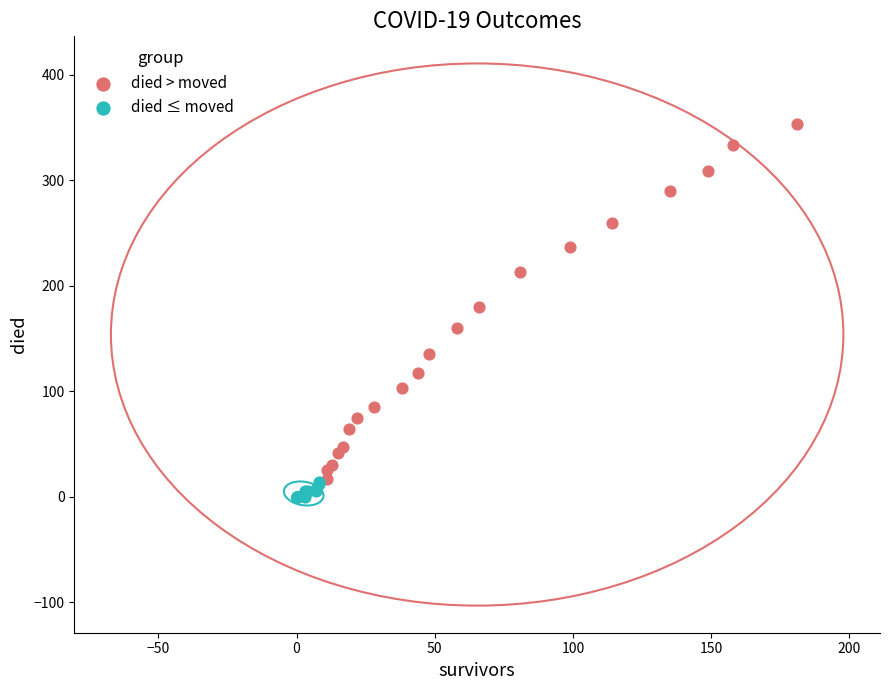

Which series reaches the maximum Y coordinate?

died > moved